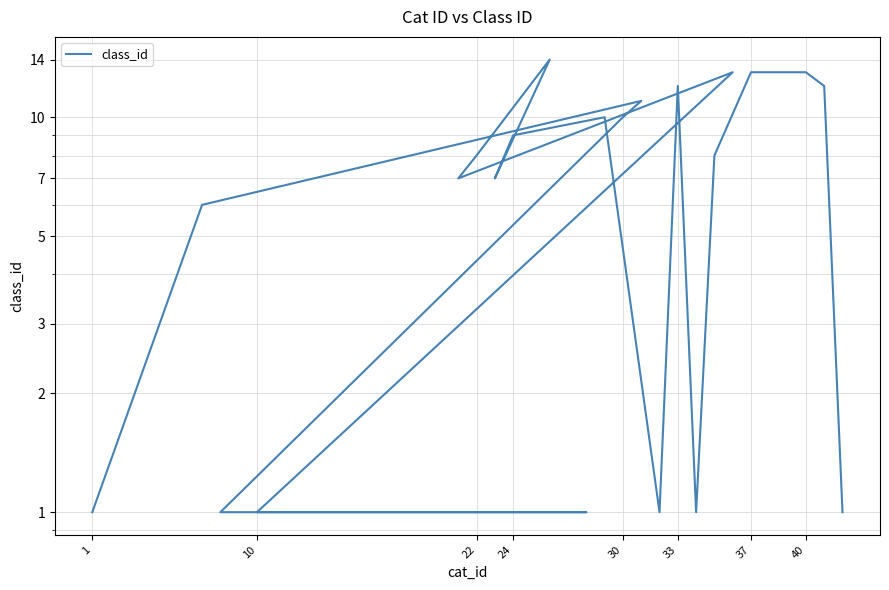

At which category does the chart reach its minimum across all series?

1